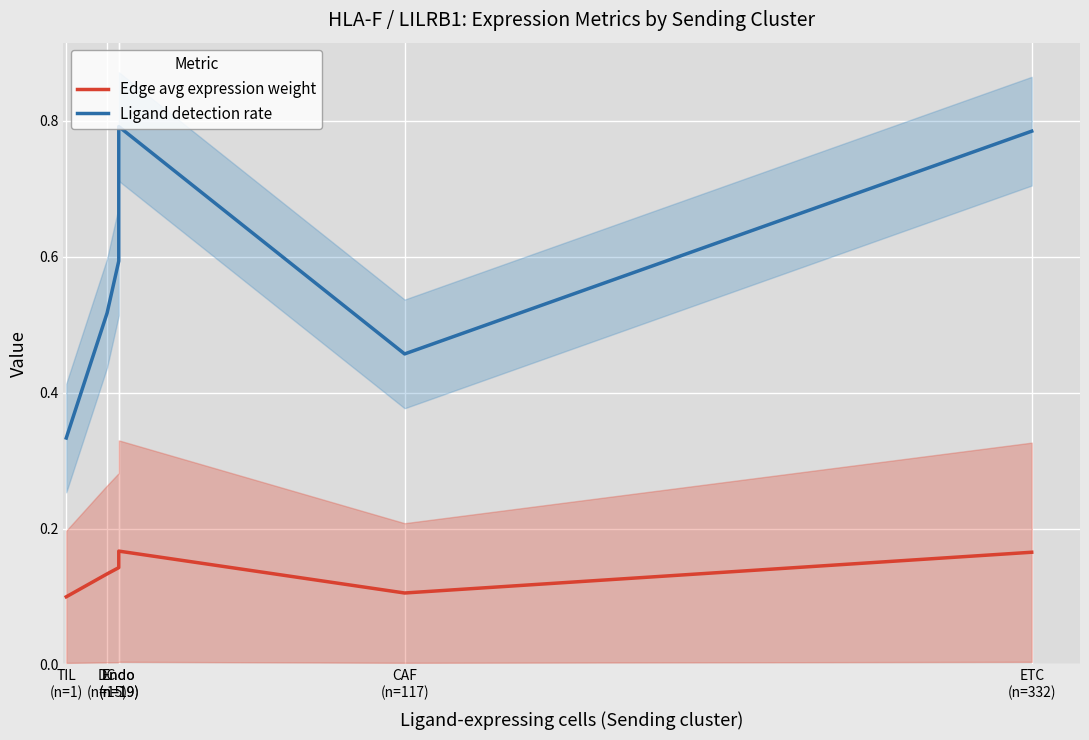

At TIL
(n=1), list the series in order from largest to smallest.

Ligand detection rate, Edge avg expression weight